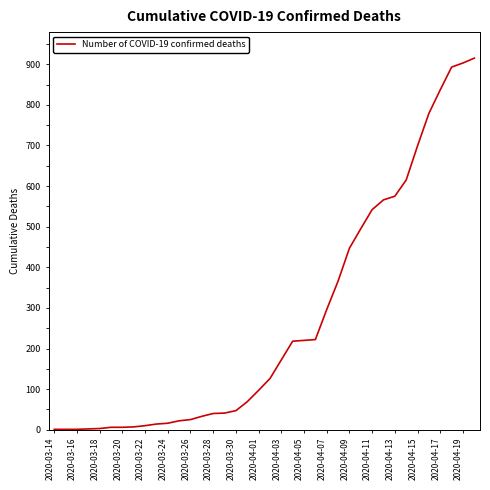

What is the greatest value displayed?

915